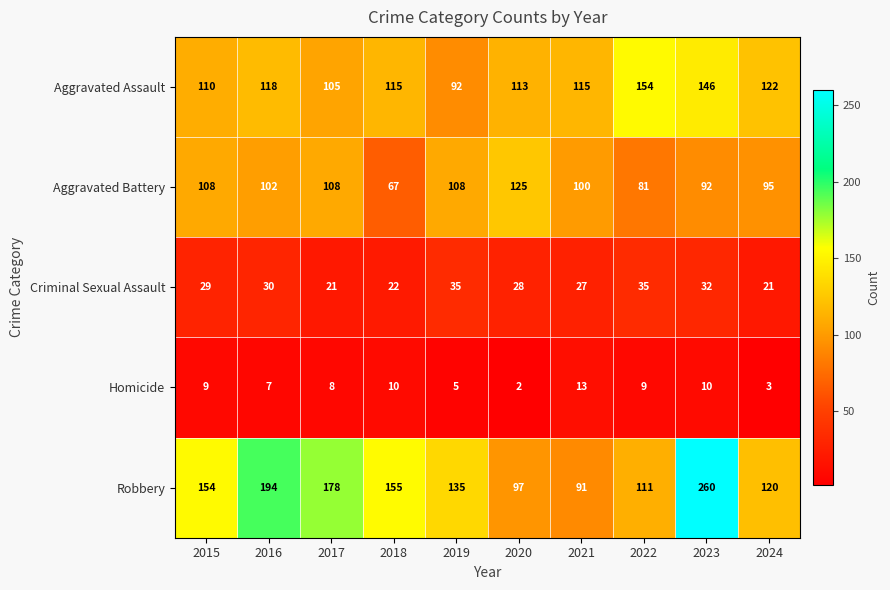

Read the Aggravated Battery value at 2016.

102